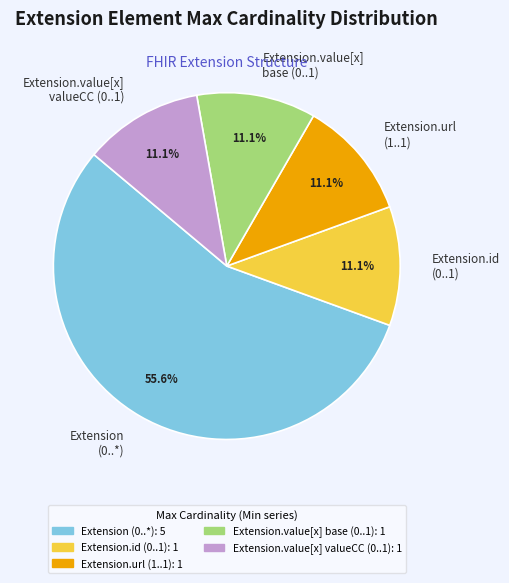

How many slices are in this pie chart?

5